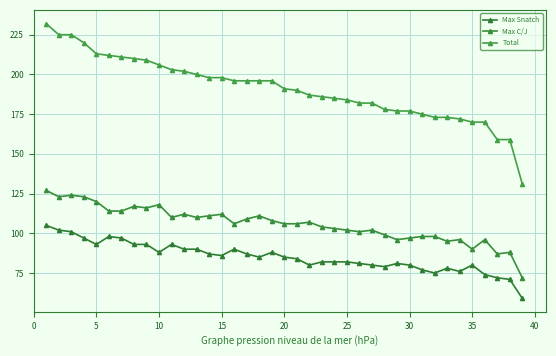

List the series in order of their peak value, highest first.

Total, Max C/J, Max Snatch